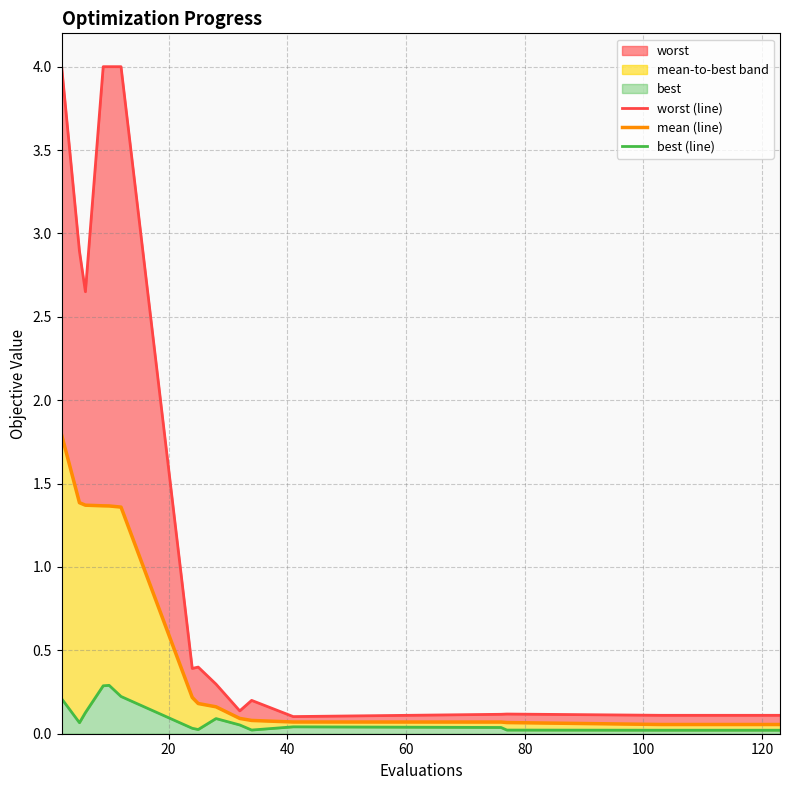

At 20, list the series in order from smallest to largest.

best (line), mean (line), worst (line)